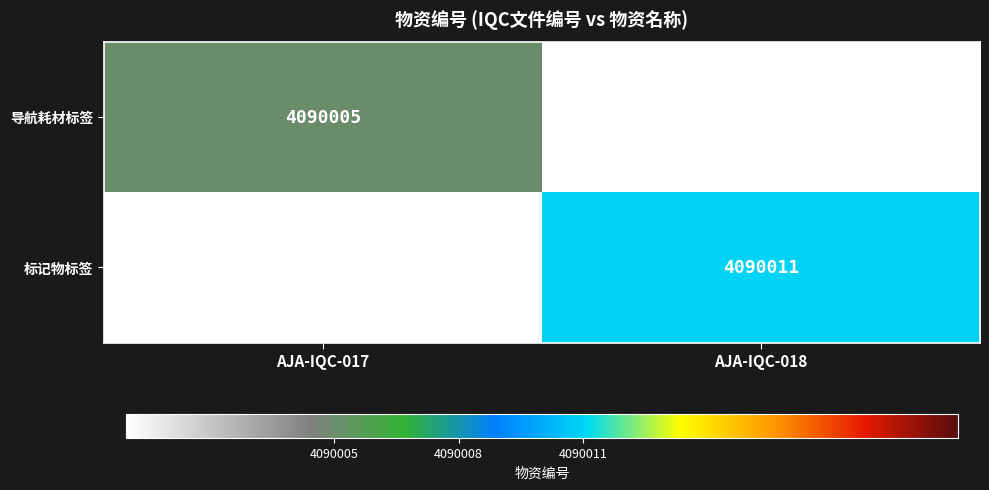

The value of 导航耗材标签 at AJA-IQC-017 is 4090005. True or false?

True